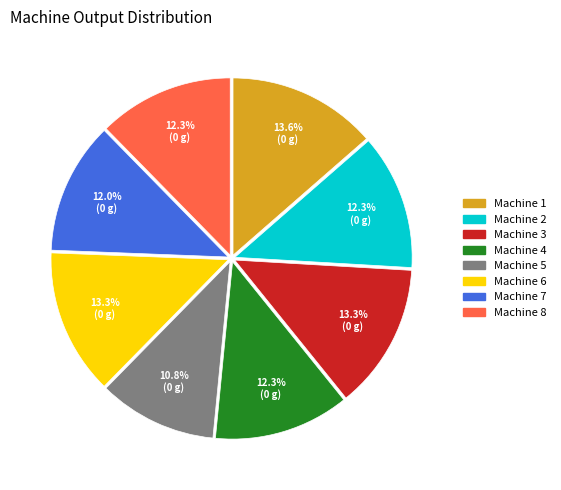

What is the ratio of the value at Machine 1 to the value at Machine 4?

1.1